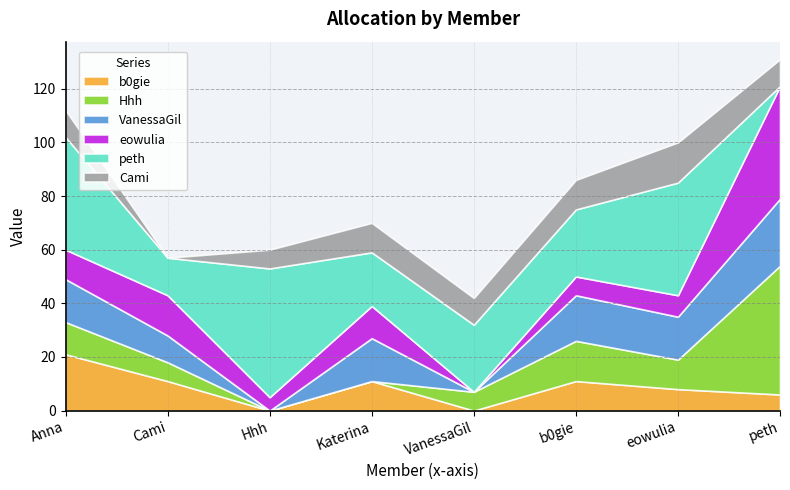

What is the difference between the VanessaGil values at Hhh and Cami?

10